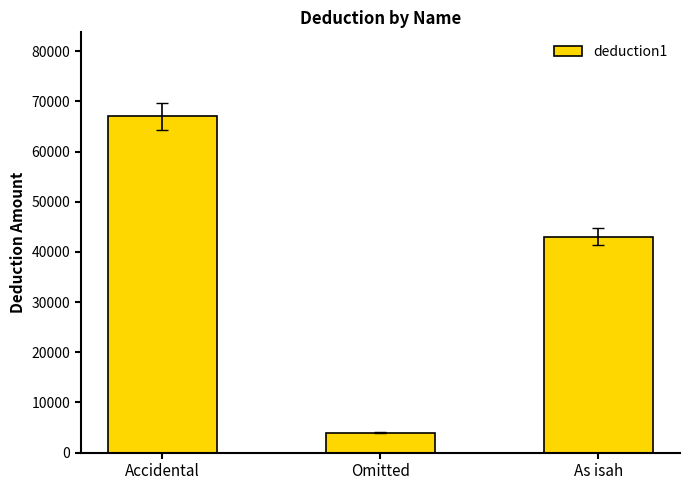

How many data points does each series have?

3